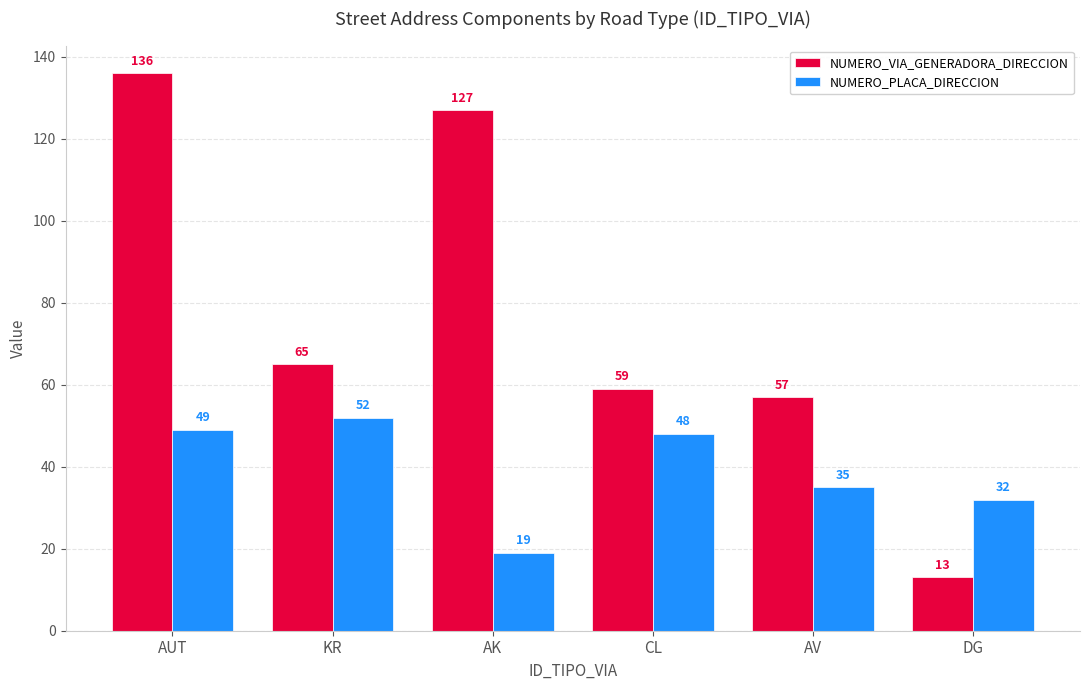

Is it true that NUMERO_PLACA_DIRECCION equals 35 at AV?

True